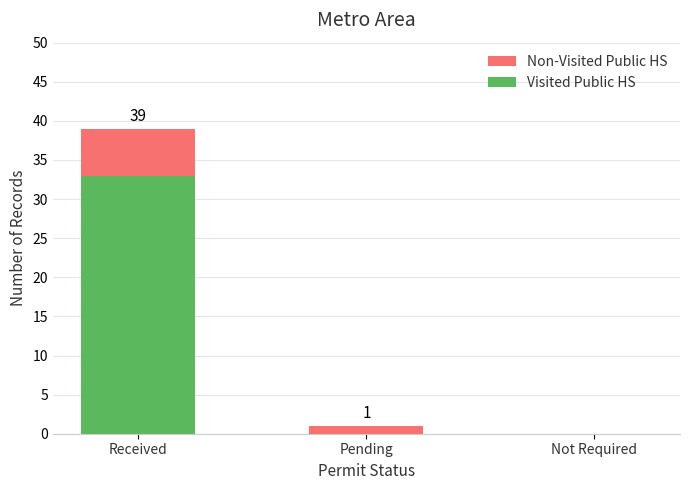

Reading left to right, transcribe the values for Visited Public HS.

Received=33	Pending=0	Not Required=0